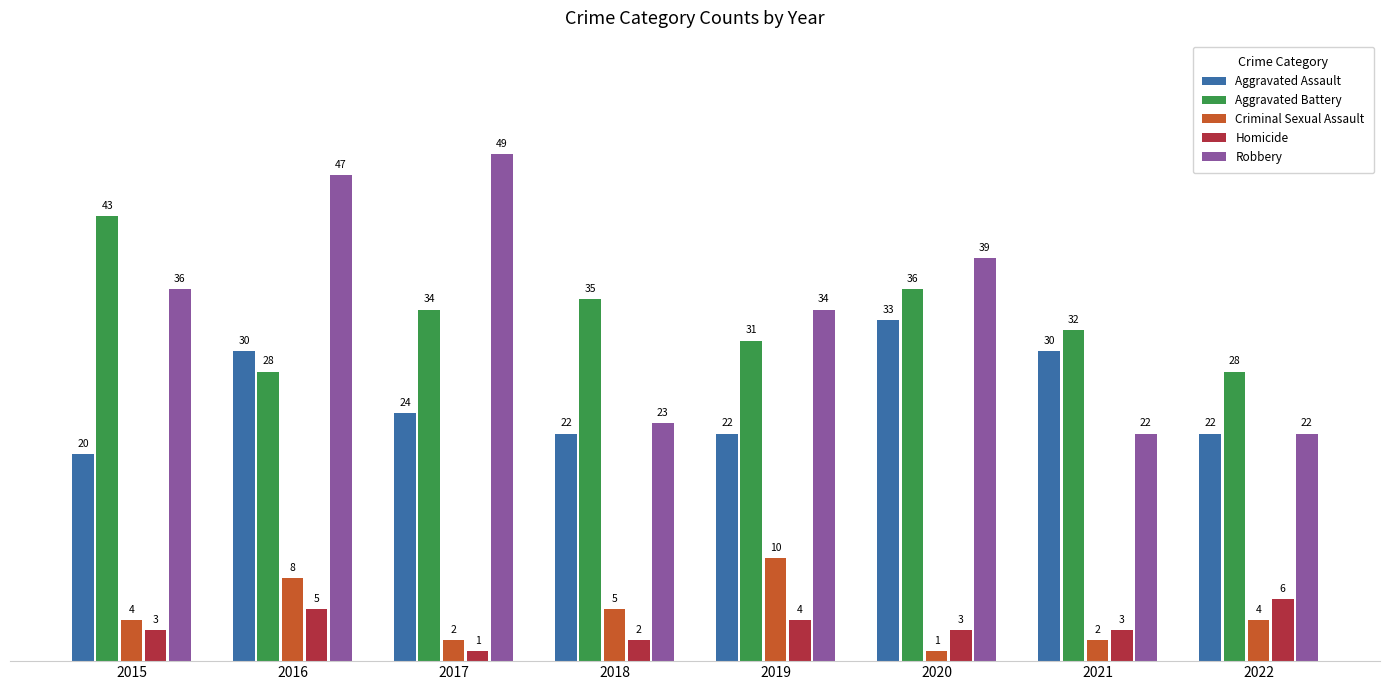

How many values in the Robbery series are below 36?

4